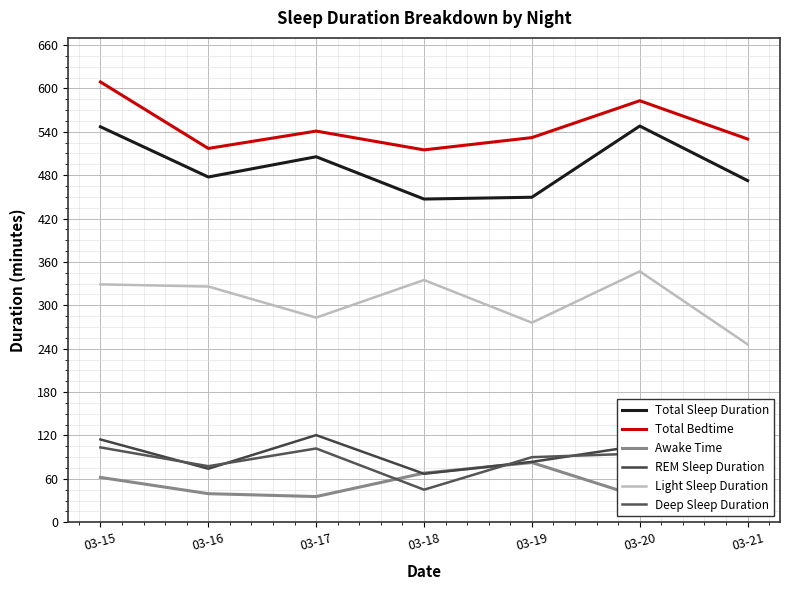

The Total Bedtime series shows 530.0 at 03-21. True or false?

True